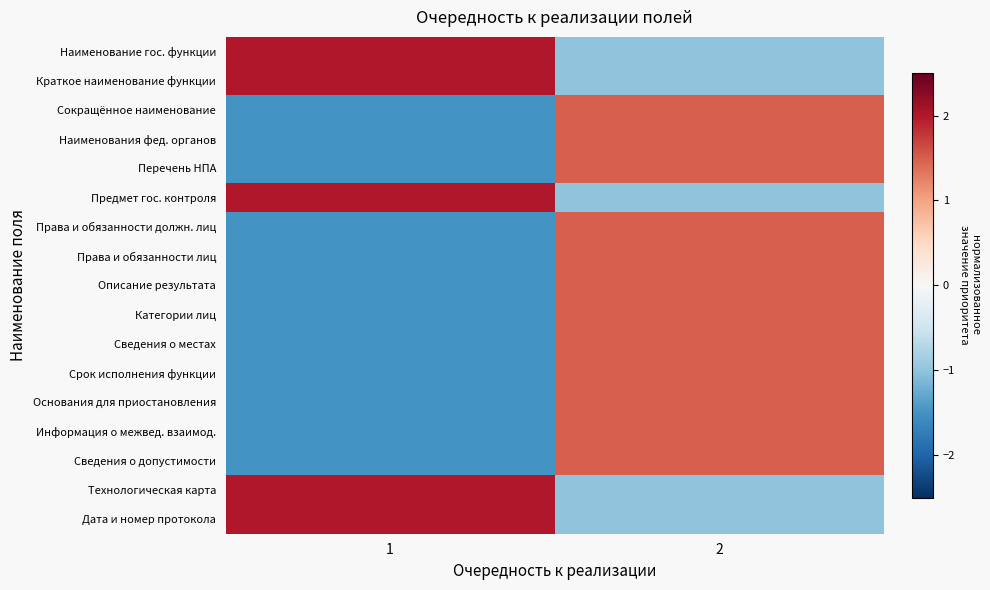

Reading right to left, what are all the values shown in this chart?

Наименование гос. функции: 2=-1.0	1=2.0
Краткое наименование функции: 2=-1.0	1=2.0
Сокращённое наименование: 2=1.5	1=-1.5
Наименования фед. органов: 2=1.5	1=-1.5
Перечень НПА: 2=1.5	1=-1.5
Предмет гос. контроля: 2=-1.0	1=2.0
Права и обязанности должн. лиц: 2=1.5	1=-1.5
Права и обязанности лиц: 2=1.5	1=-1.5
Описание результата: 2=1.5	1=-1.5
Категории лиц: 2=1.5	1=-1.5
Сведения о местах: 2=1.5	1=-1.5
Срок исполнения функции: 2=1.5	1=-1.5
Основания для приостановления: 2=1.5	1=-1.5
Информация о межвед. взаимод.: 2=1.5	1=-1.5
Сведения о допустимости: 2=1.5	1=-1.5
Технологическая карта: 2=-1.0	1=2.0
Дата и номер протокола: 2=-1.0	1=2.0